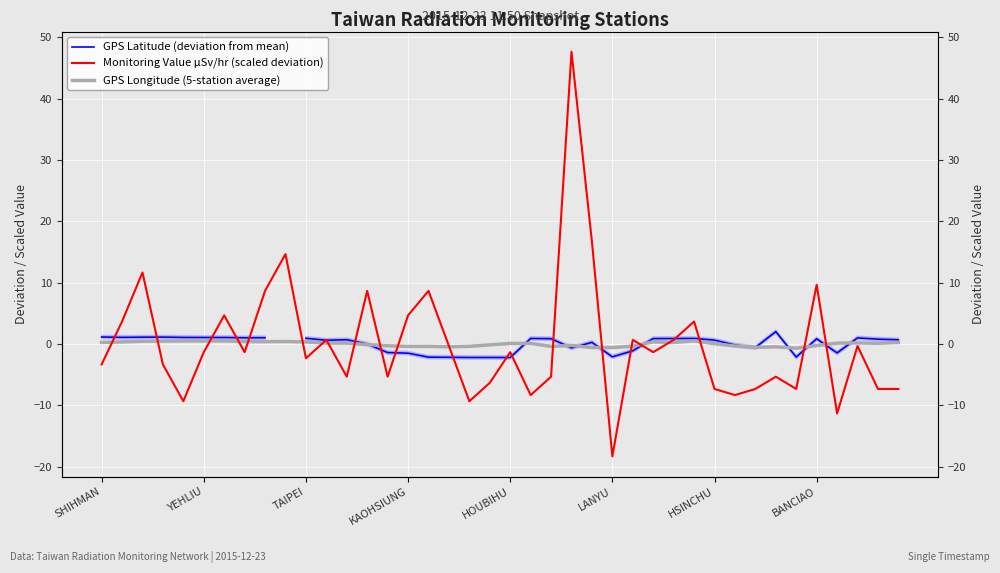

What is the difference between the maximum and minimum values in the Monitoring Value μSv/hr (scaled deviation) series?

66.0